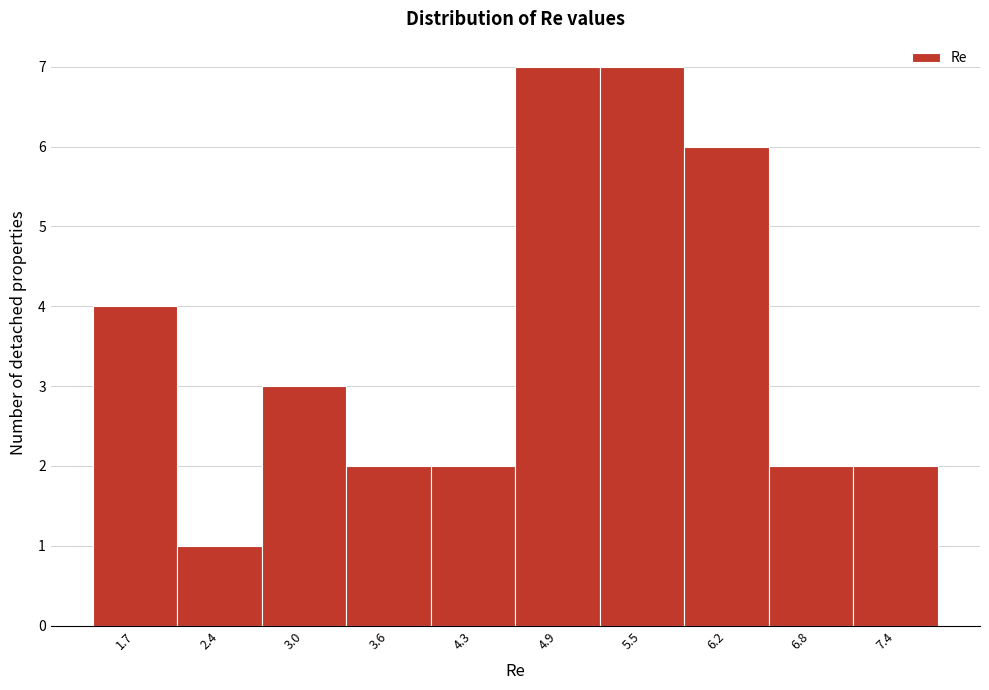

Reading left to right, what are all the values shown in this chart?

4	1	3	2	2	7	7	6	2	2